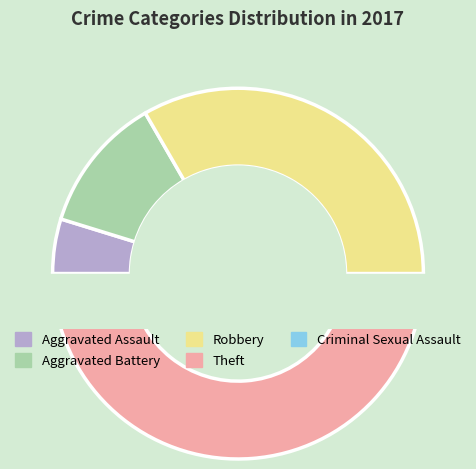

How many segments does this pie chart have?

5